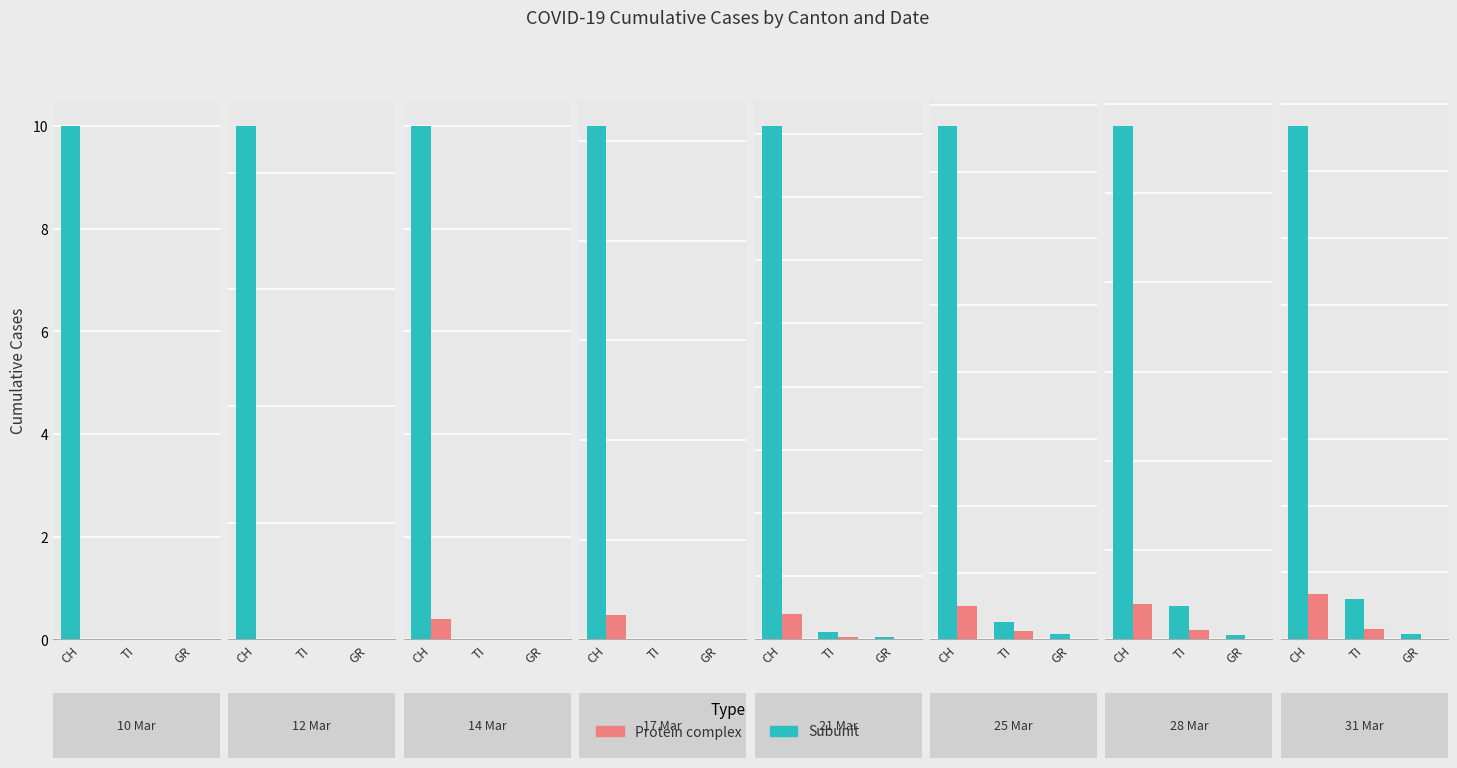

What is the average value of the Subunit series?

278